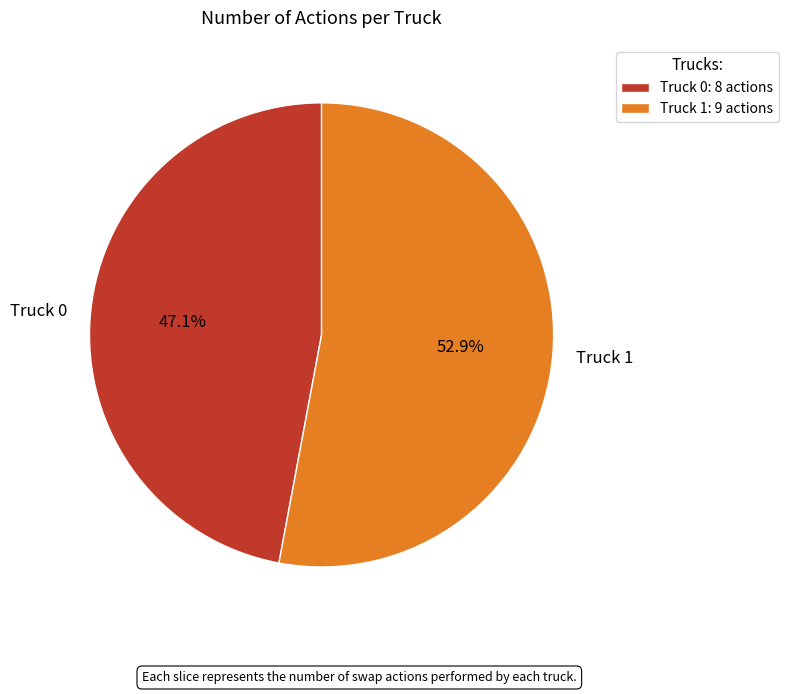

What percentage do Truck 0 and Truck 1 together represent?

100.0%